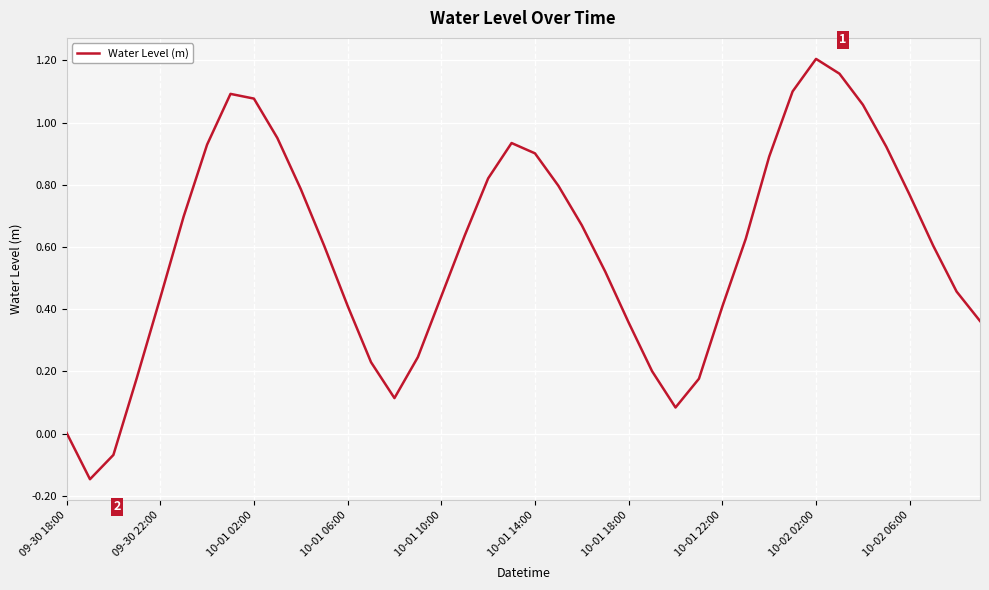

What is the difference between the maximum and minimum values?

1.4